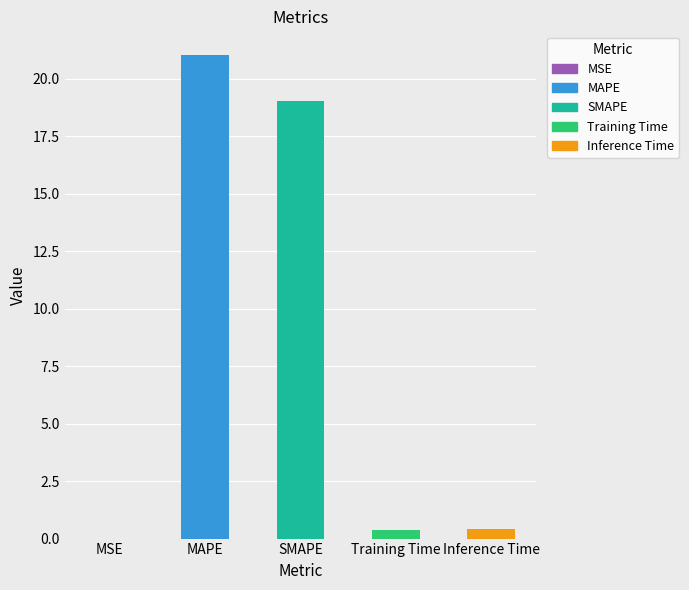

What is the greatest value displayed?

21.0